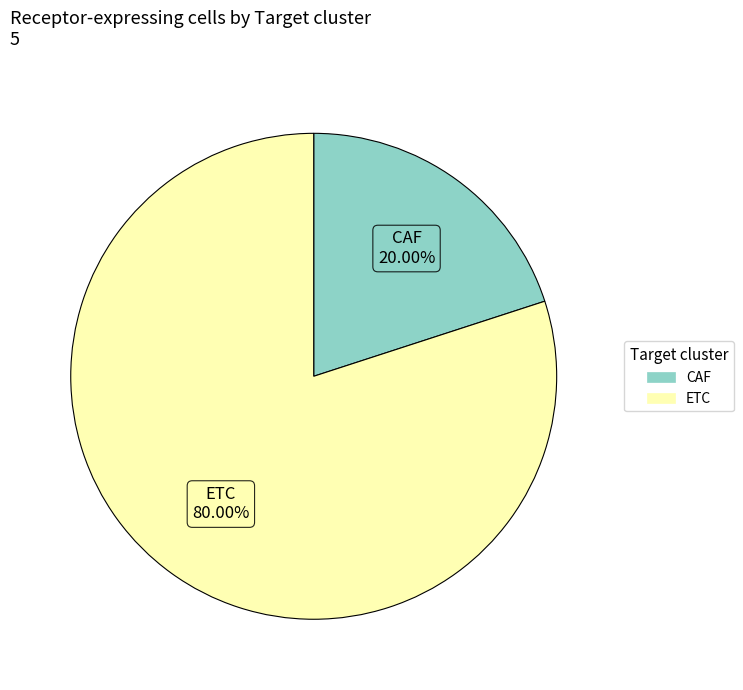

What is the ratio of the value at ETC to the value at CAF?

4.0